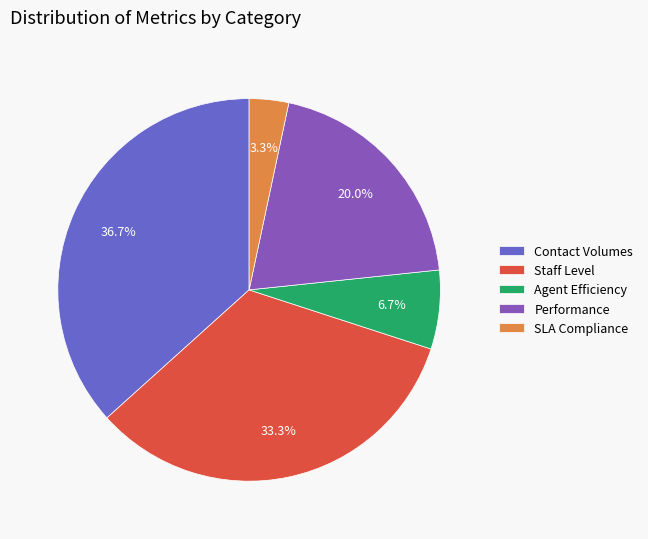

What is the ratio of the value at Agent Efficiency to the value at Contact Volumes?

0.2